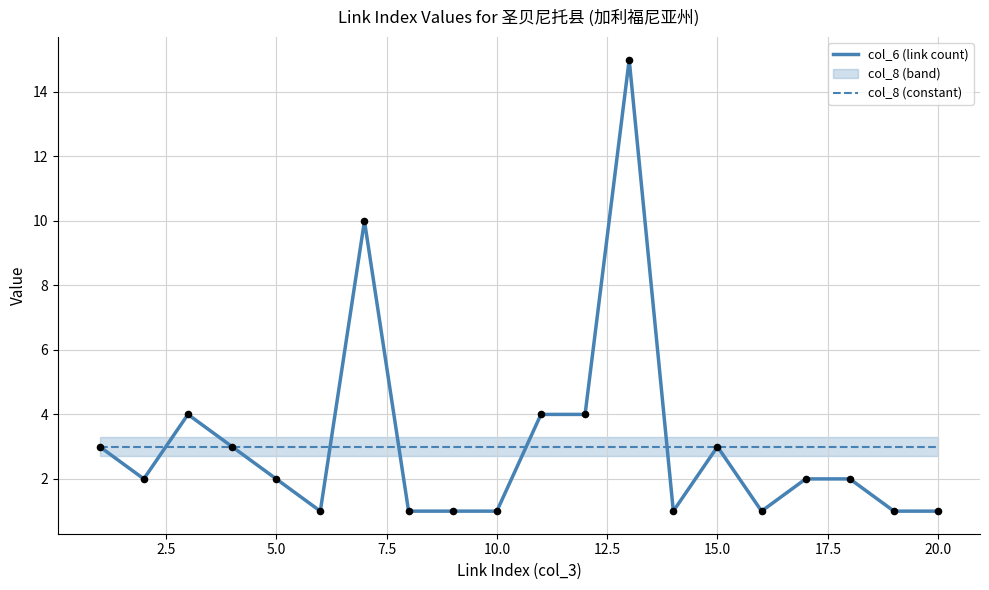

Which series has the largest total across all categories?

col_6 (link count)